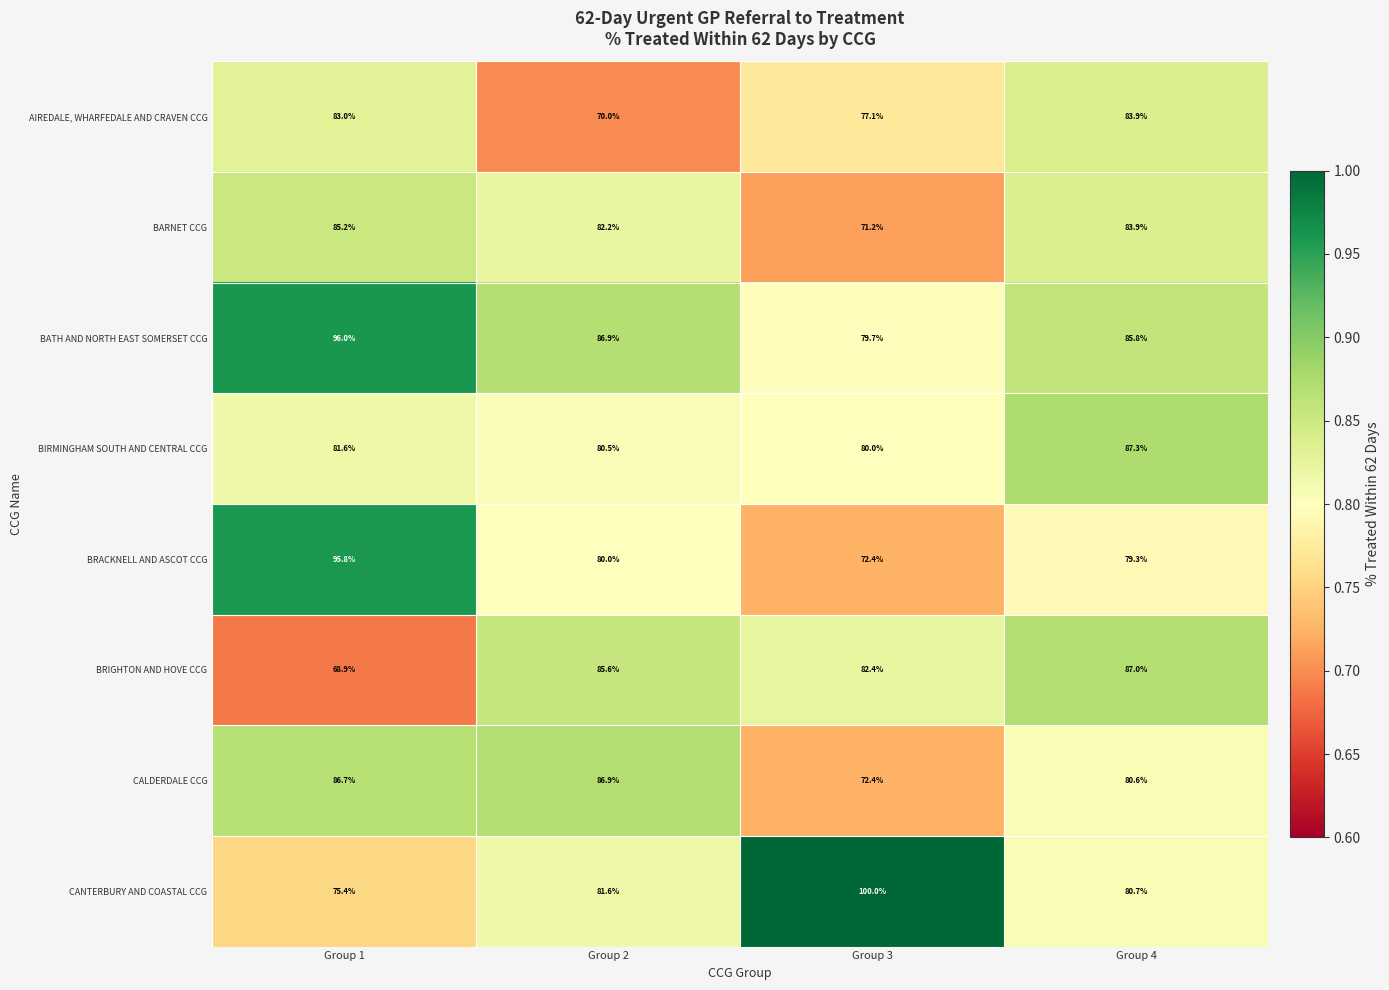

Which label corresponds to the largest value in the chart?

Group 3